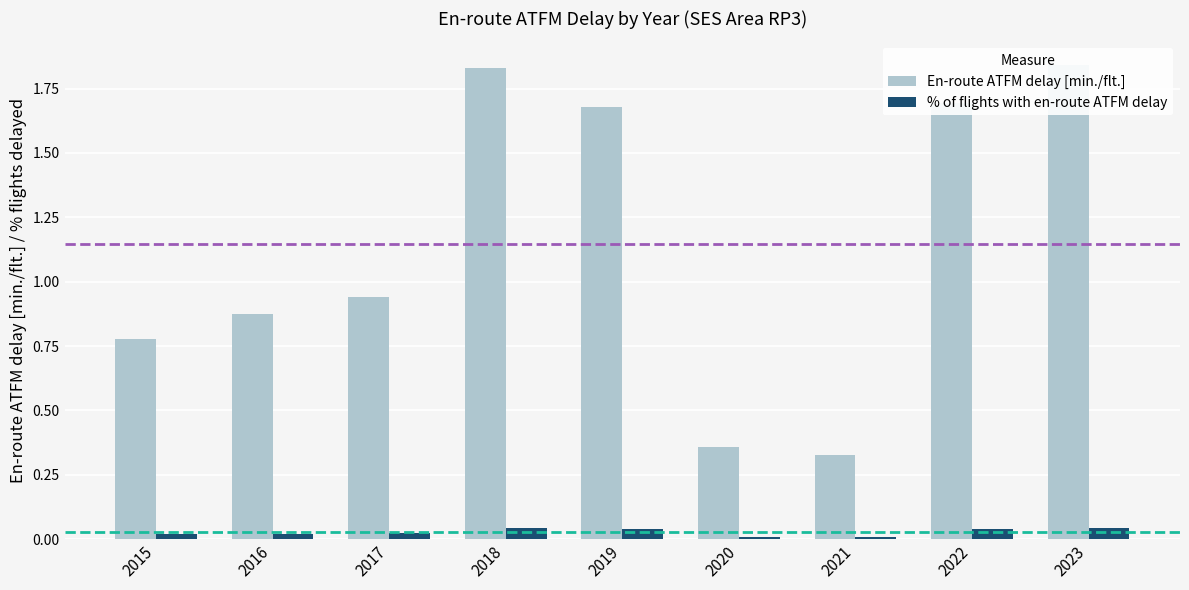

At which label is % of flights with en-route ATFM delay closest to 0?

2021